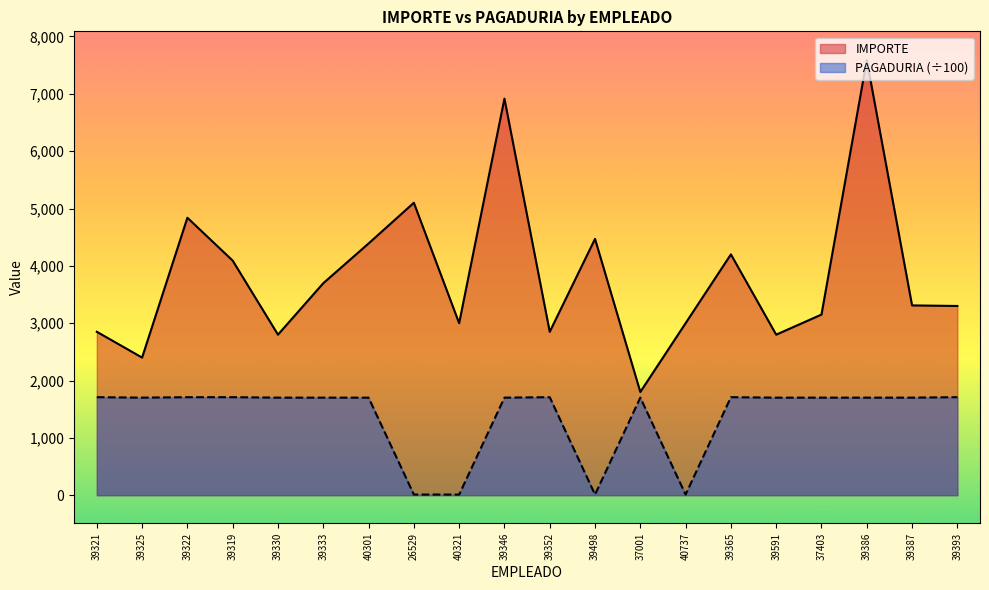

True or false: IMPORTE and PAGADURIA intersect in this chart.

False